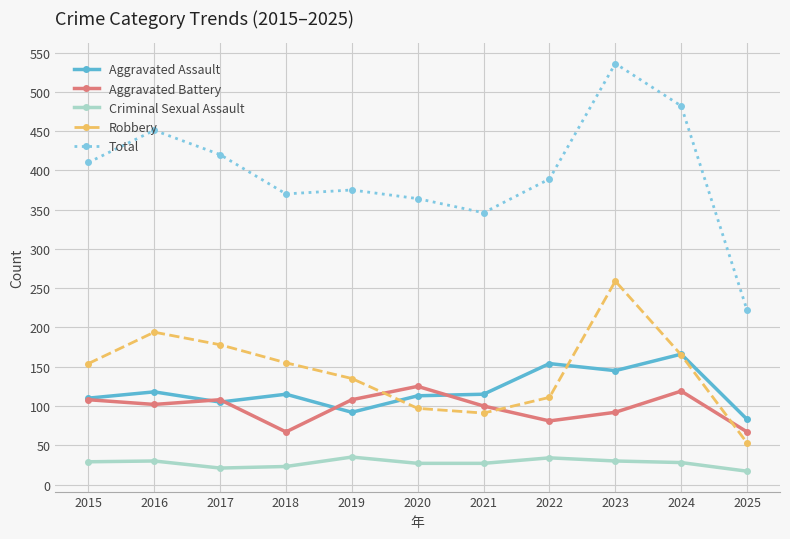

True or false: Robbery and Criminal Sexual Assault cross at least once.

False